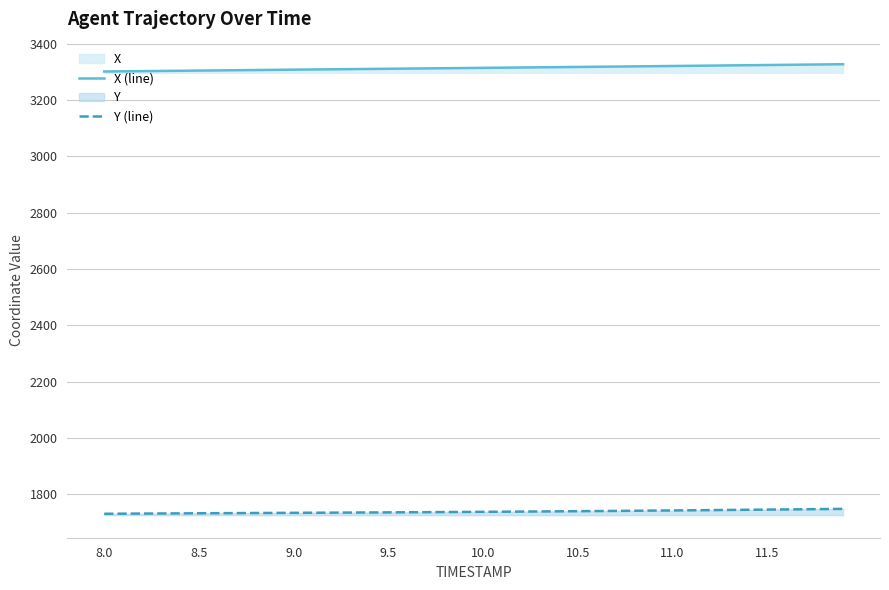

What is the highest value of the Y (line) series?

1747.6